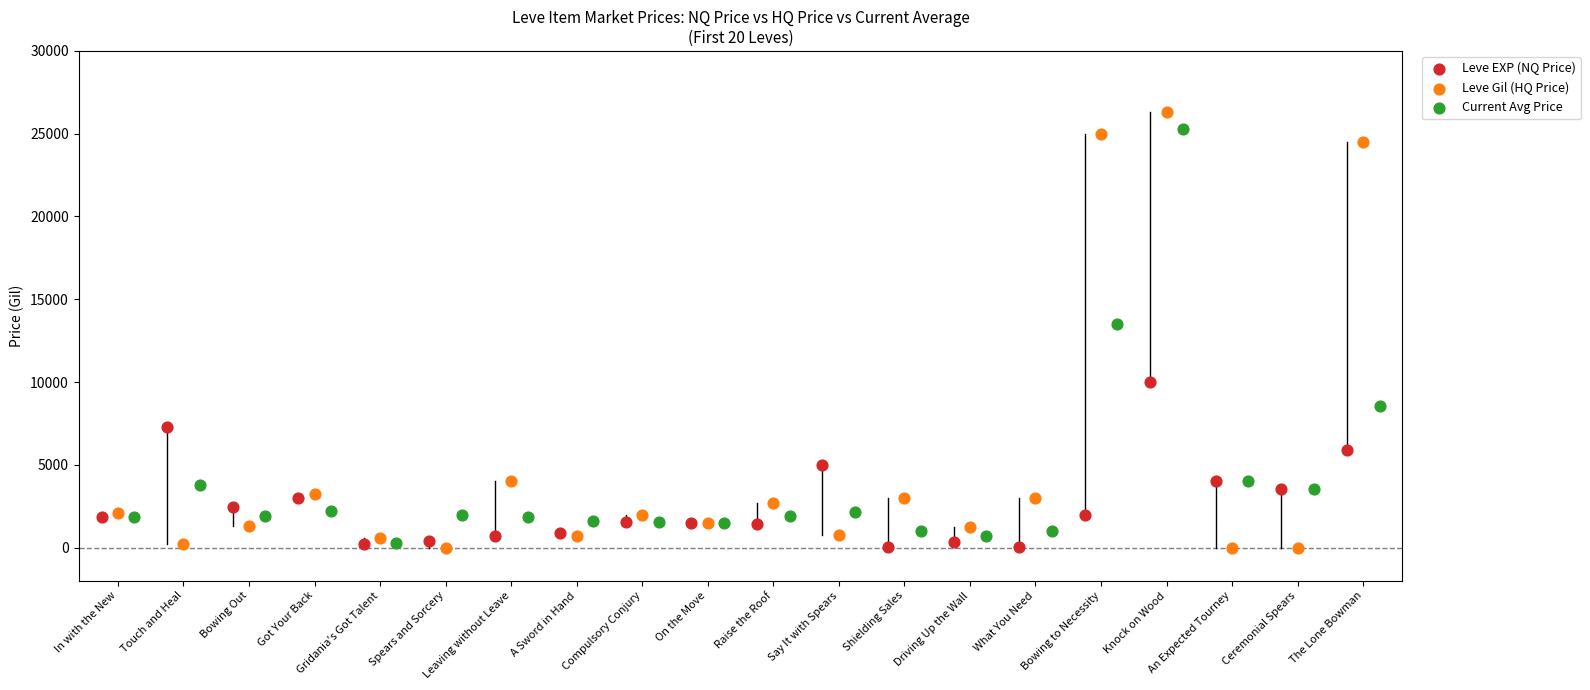

Which series has the widest spread of Y values?

Leve Gil (HQ Price)